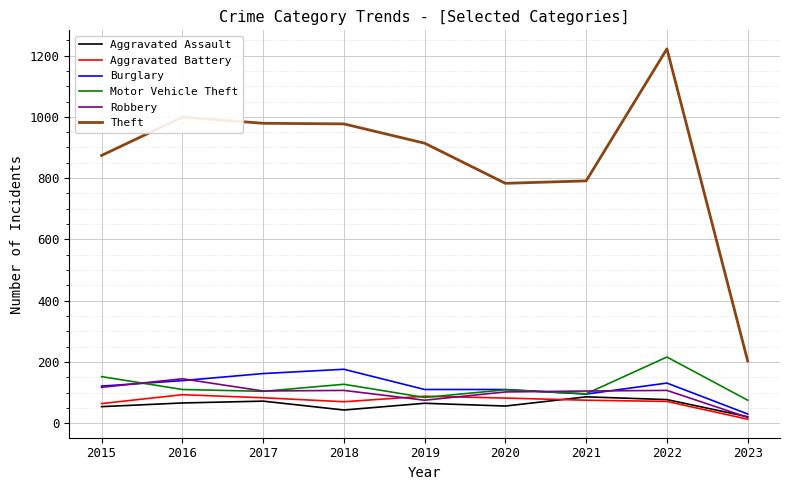

True or false: Motor Vehicle Theft and Theft cross at least once.

False